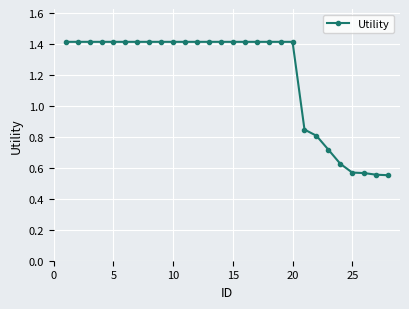

What is the value of the 2nd point from the left?

1.4